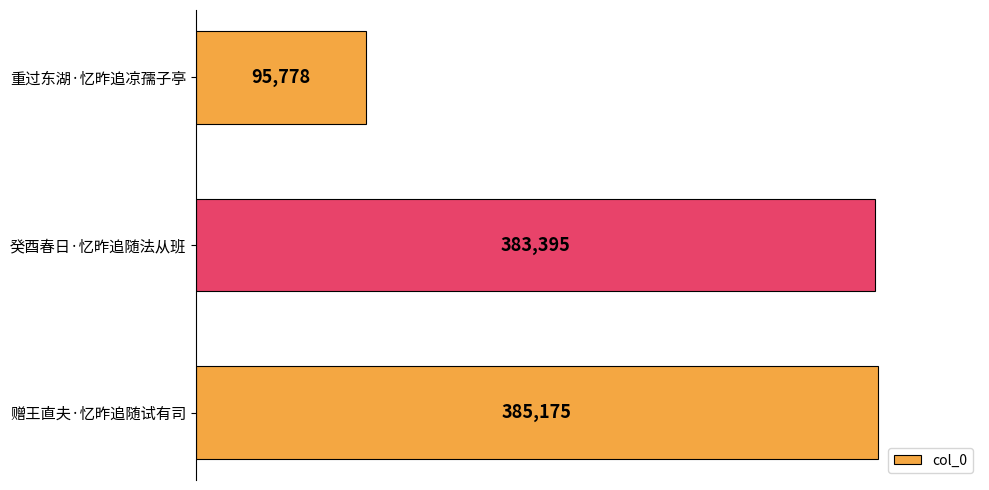

What is the change in value from 癸酉春日·忆昨追随法从班 to 赠王直夫·忆昨追随试有司?

+1780